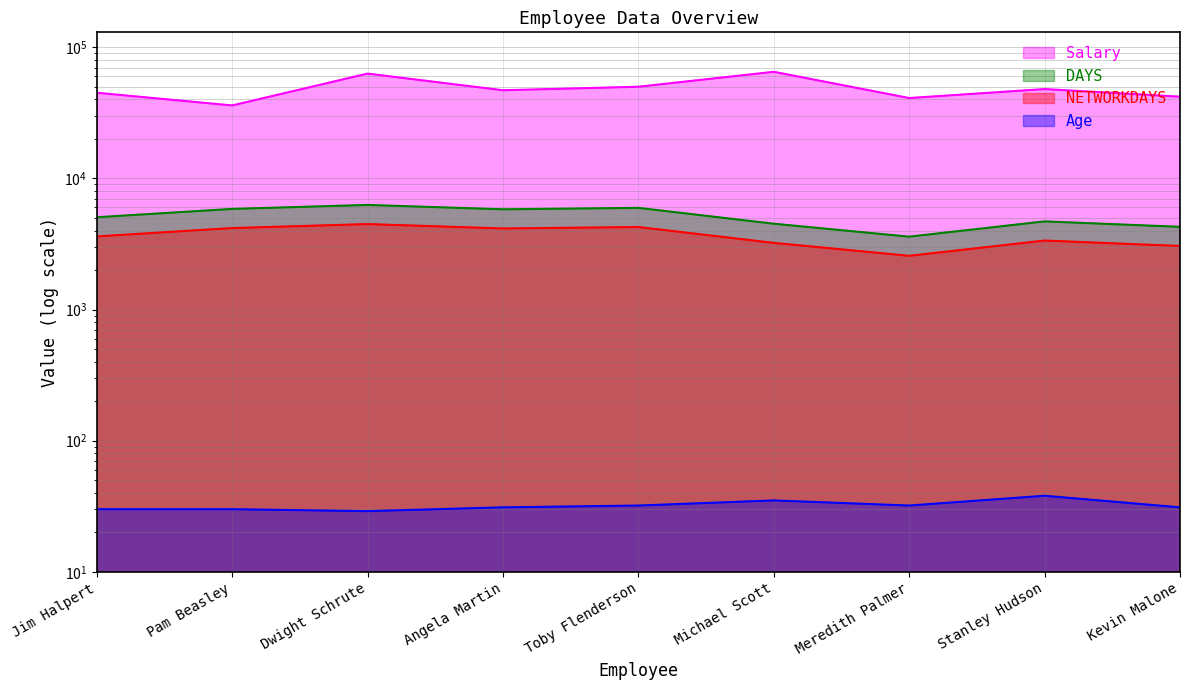

How many series are shown in this chart?

4